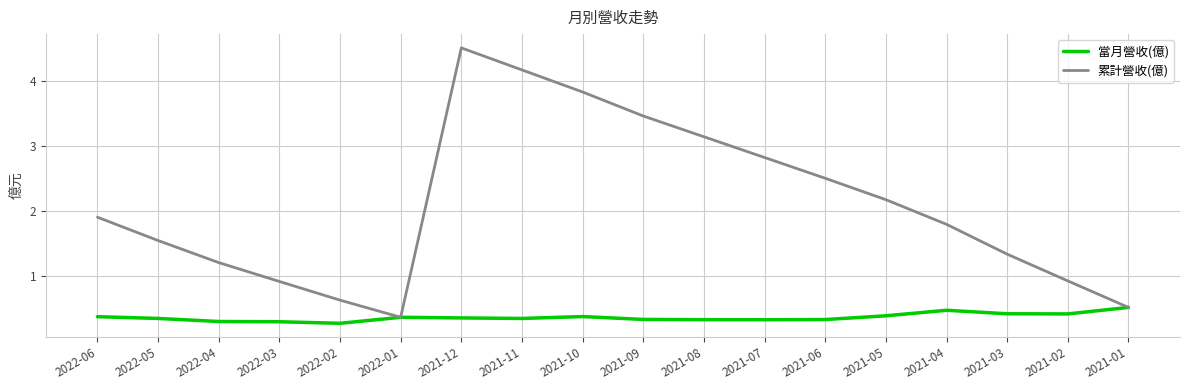

The value of 當月營收(億) at 2021-09 is 0.3. True or false?

True